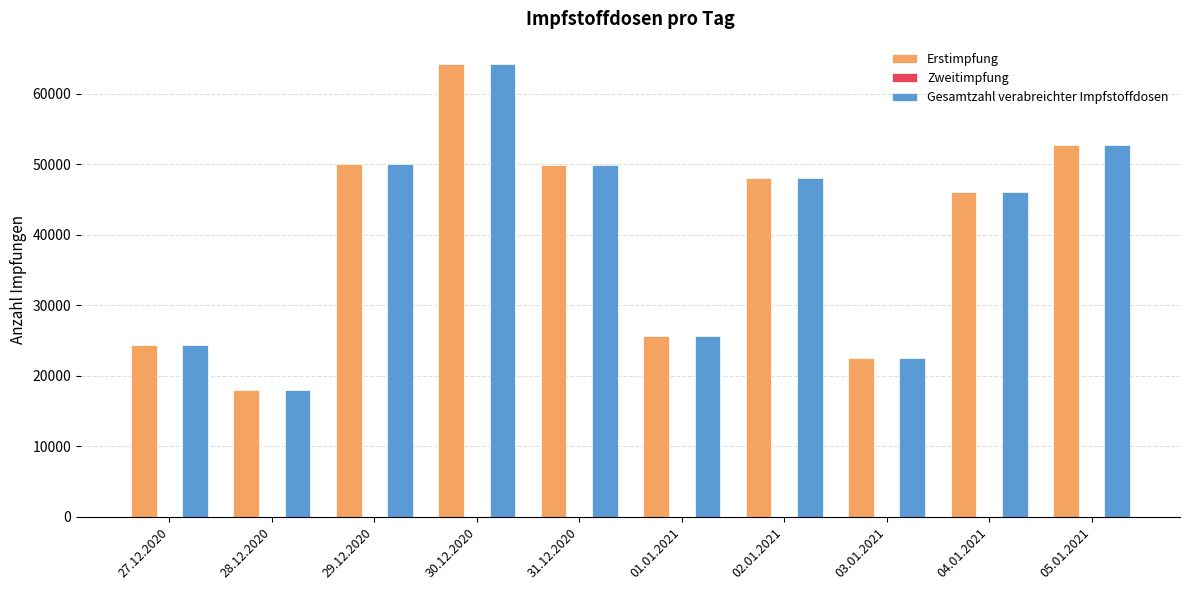

How many categories are shown in the chart?

10